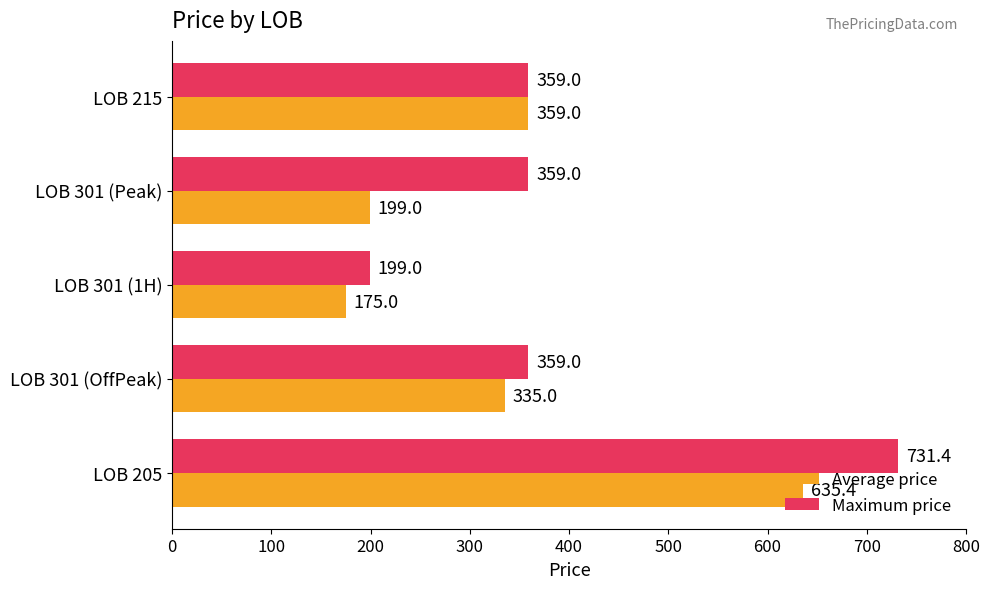

Is it true that Maximum price equals 731.4 at LOB 205?

True